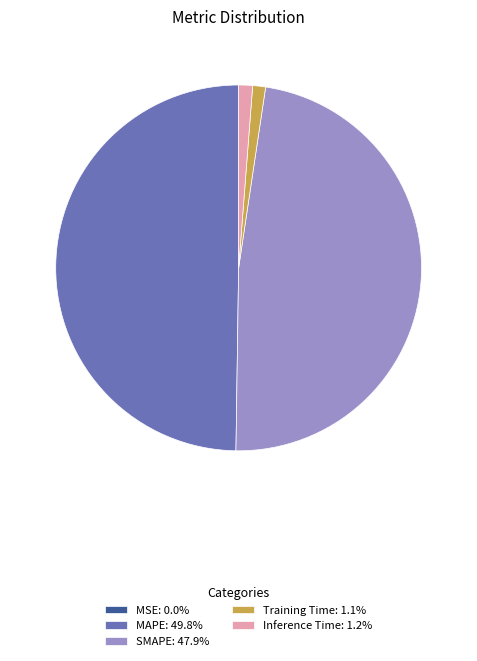

What is the ratio of the value at MAPE: 49.8% to the value at SMAPE: 47.9%?

1.0